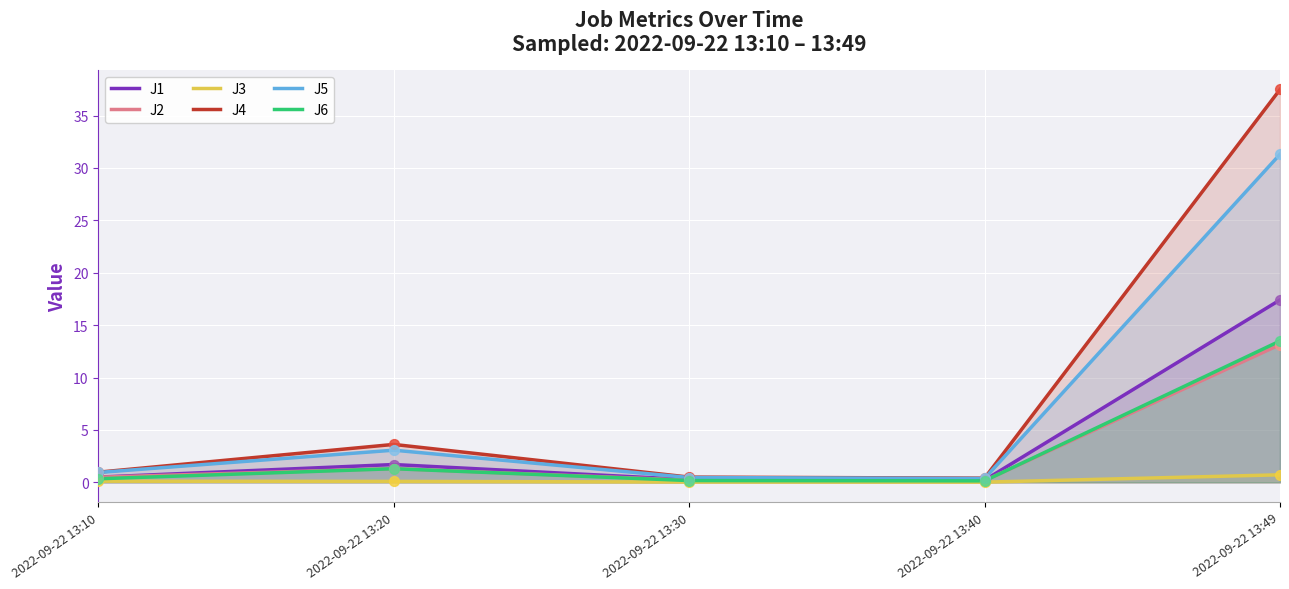

What is the total value across all series at 2022-09-22 13:30?

1.6